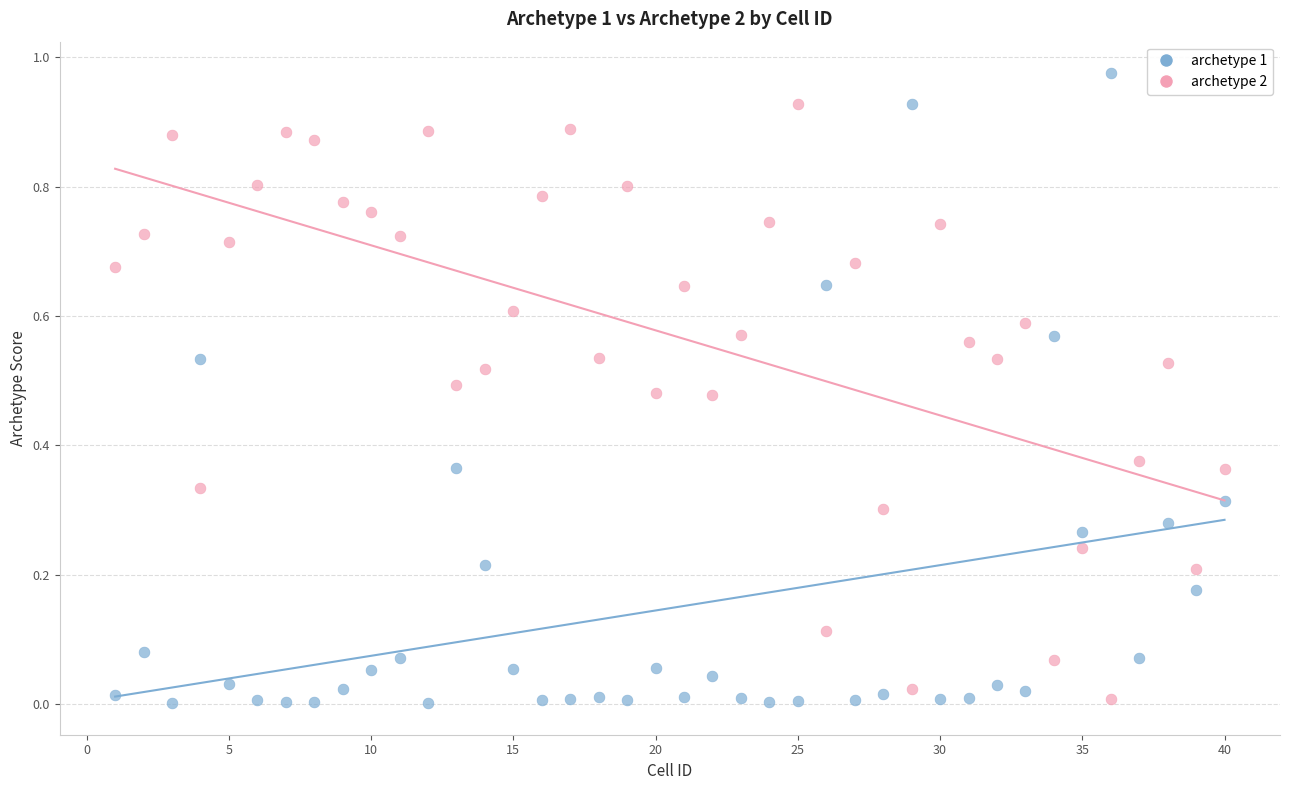

Which series contains the highest Y value?

archetype 1